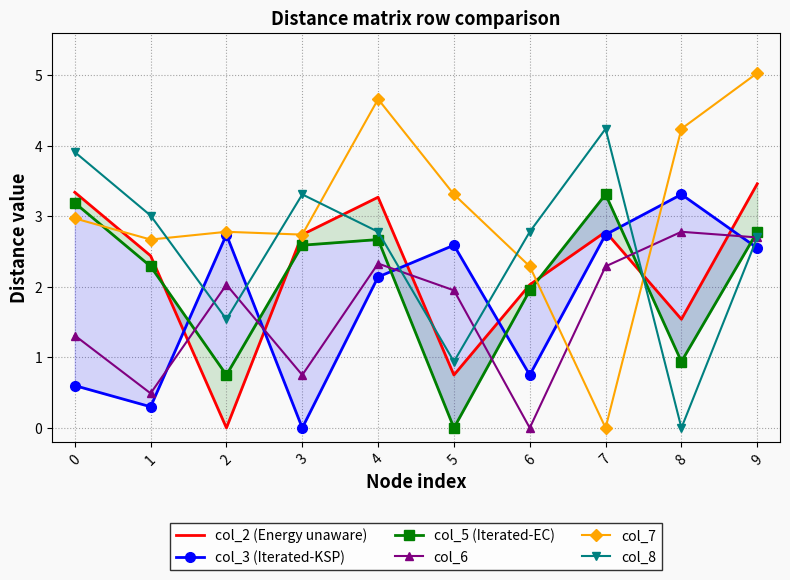

Does the chart have visible grid lines?

Yes